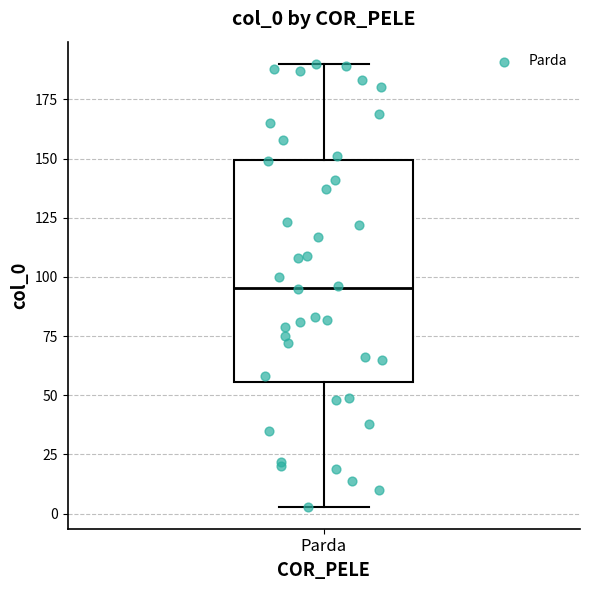

Transcribe this box plot: give where the median line is, the range the box spans, and where the two whiskers end, as read against the y-axis. The values are not printed on the chart, so give them approximately, as read against the axis.

median 95, box 55 to 150, whiskers 5 to 190